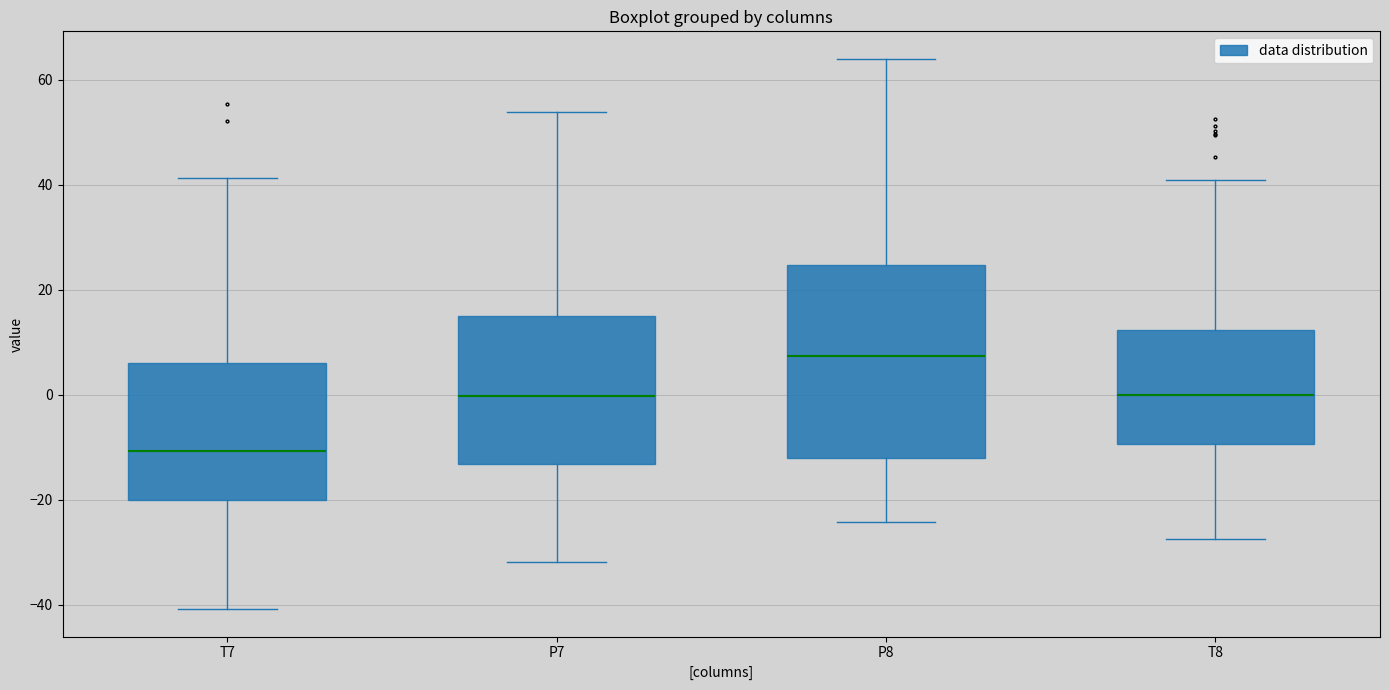

Which box's median line is the lowest?

T7